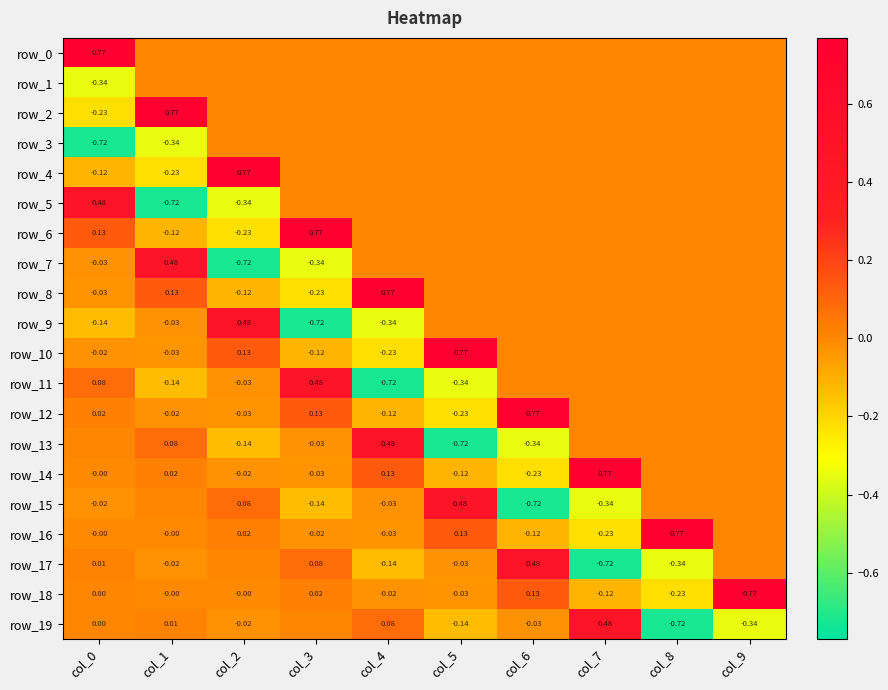

The value of row_3 at col_7 is 0.0. True or false?

True